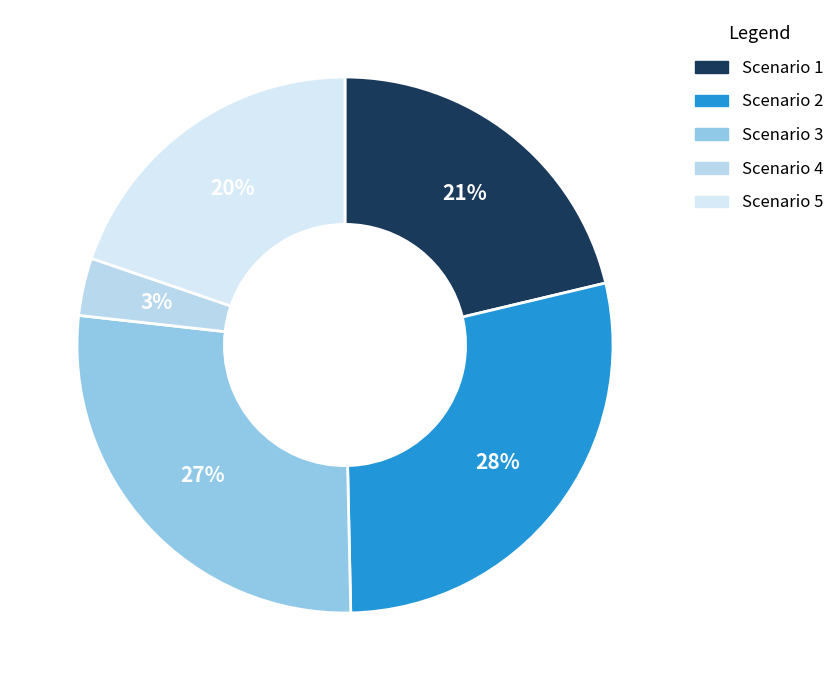

Is there a majority slice in this chart?

No